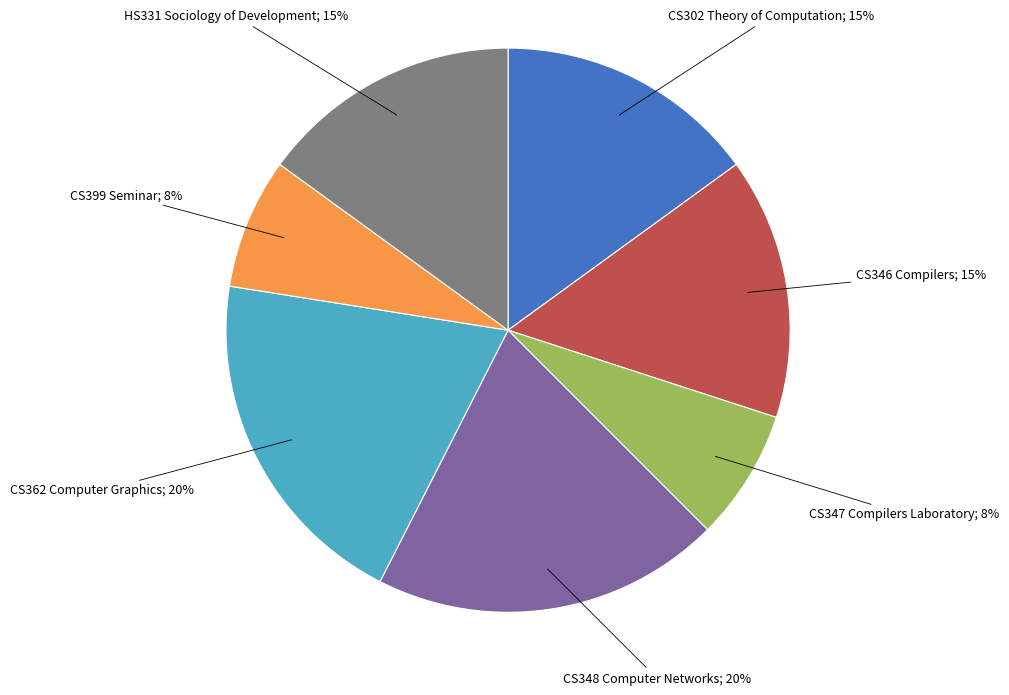

To the nearest percent, what is the average slice percentage?

14%